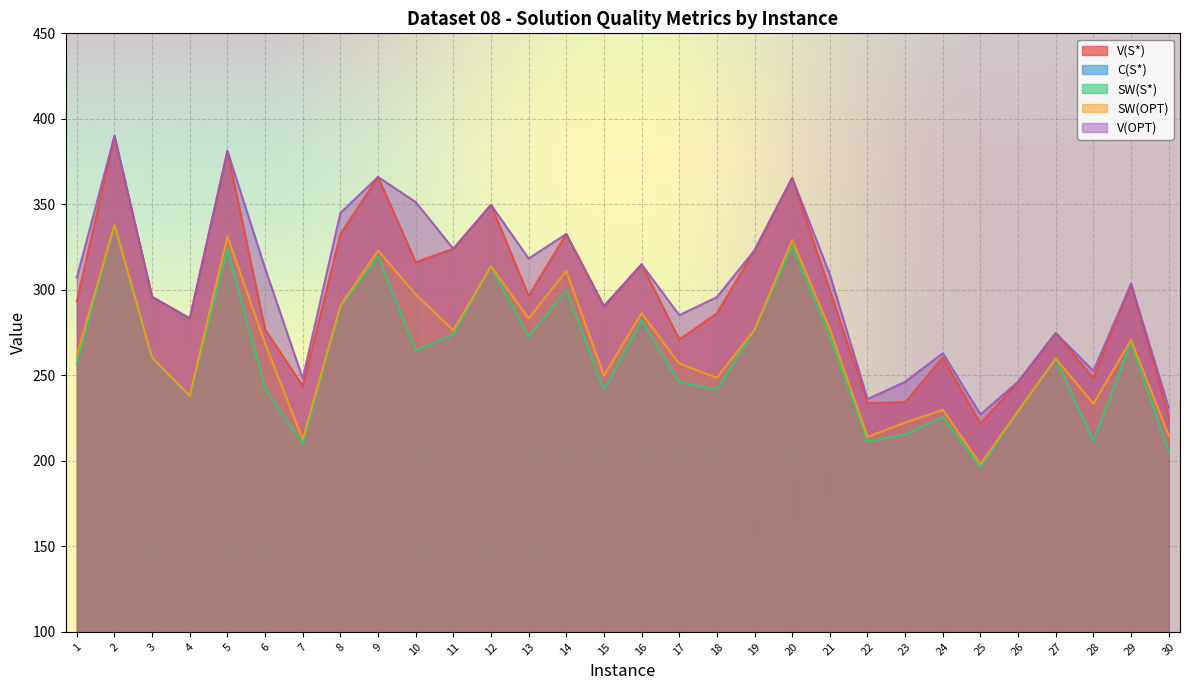

Between 13 and 27, which is larger?

13